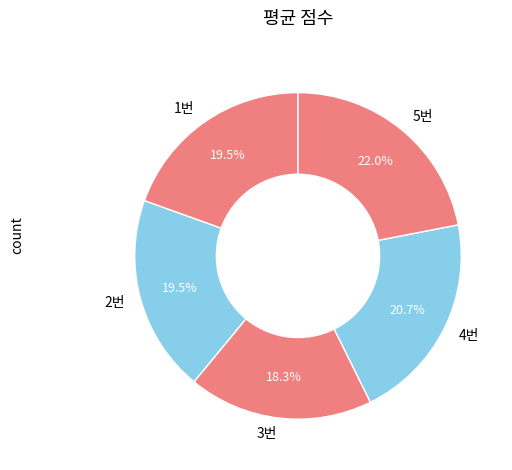

How many segments does this pie chart have?

5